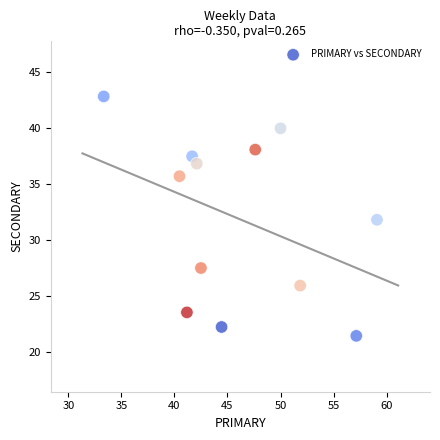

What is the range of X values (max minus min)?

25.8